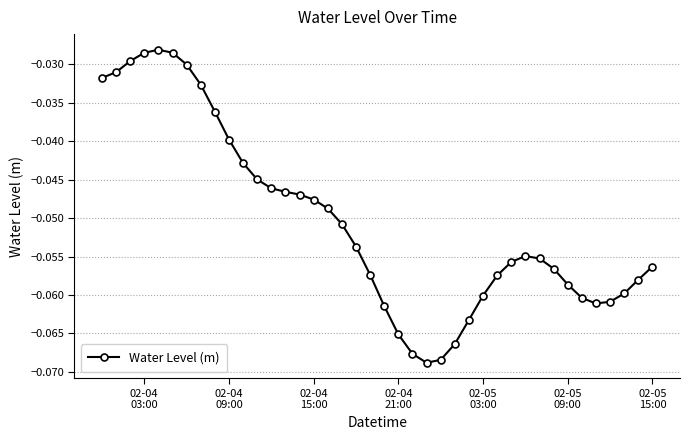

True or false: the data has more than 0 interior local peaks.

True